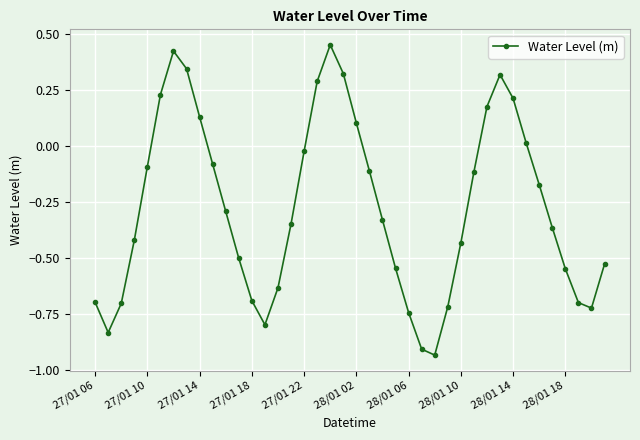

How many lines are shown in the chart?

1